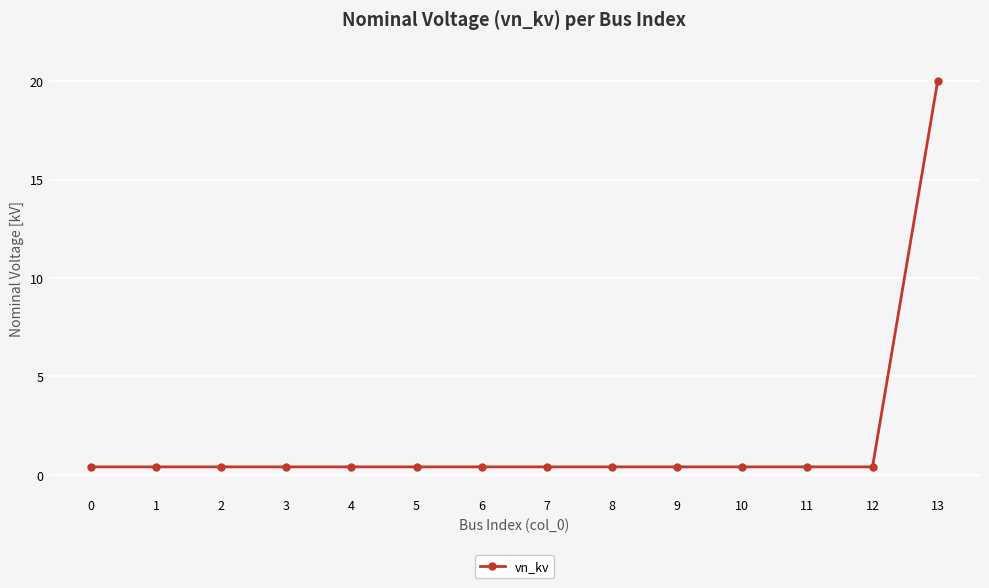

What is the sum of all values?

25.2